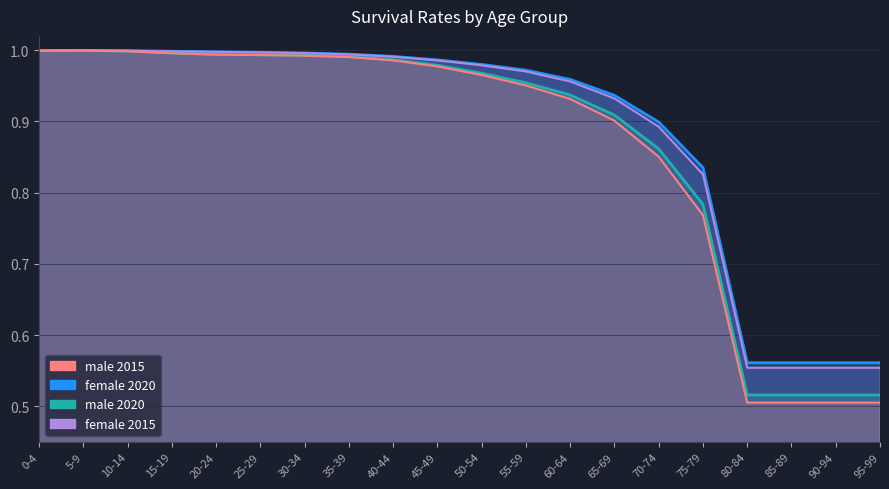

What is the total value across all series at 85-89?

2.1